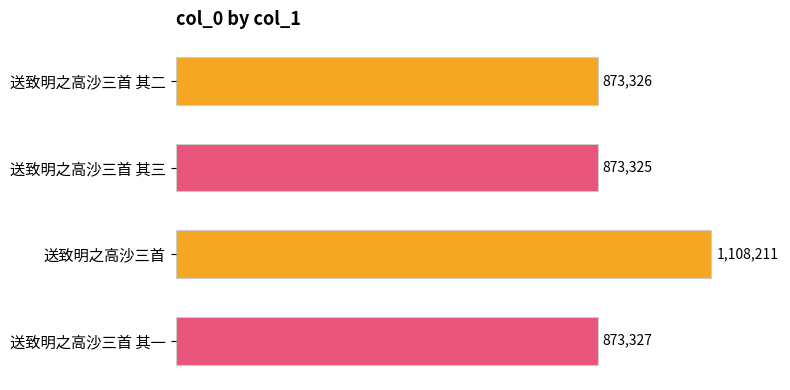

Are the bars horizontal?

Yes